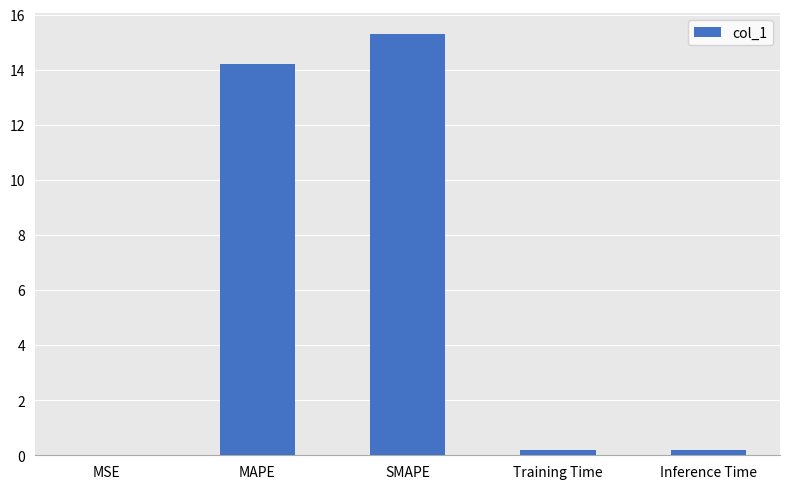

Between MAPE and SMAPE, which is larger?

SMAPE